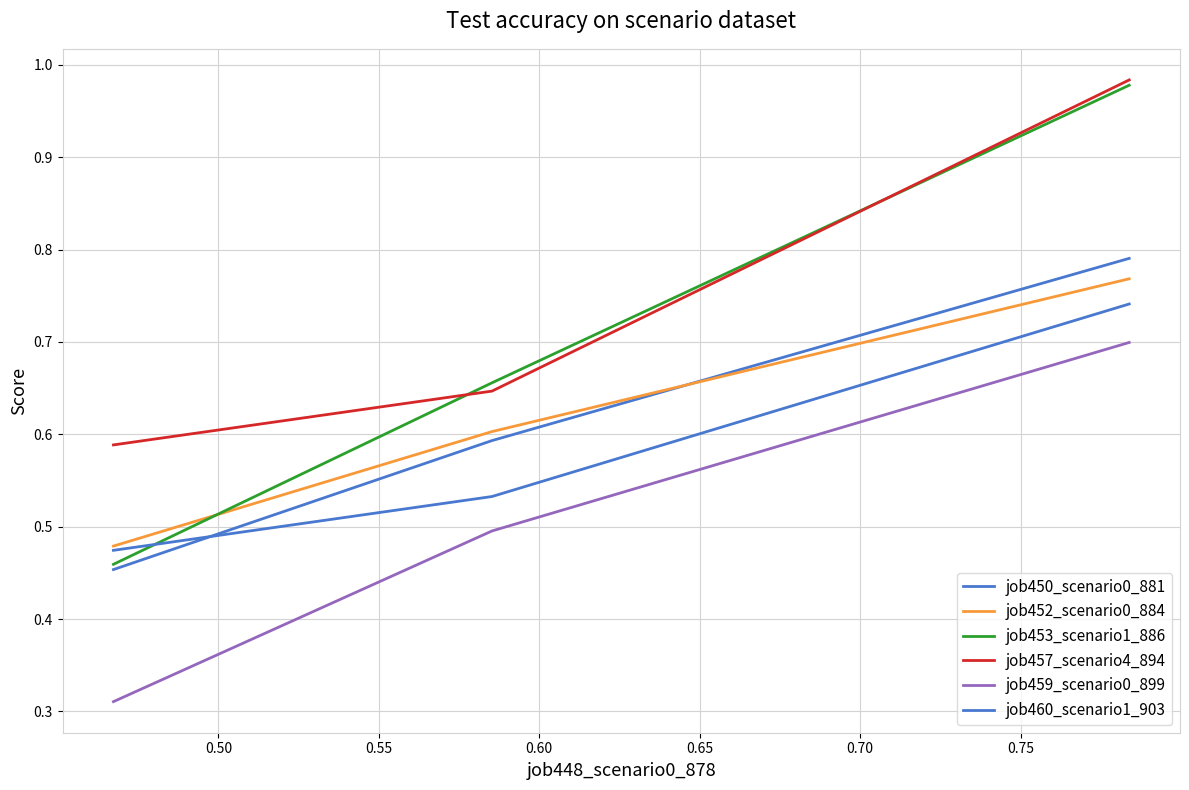

What is the minimum value for job459_scenario0_899?

0.3